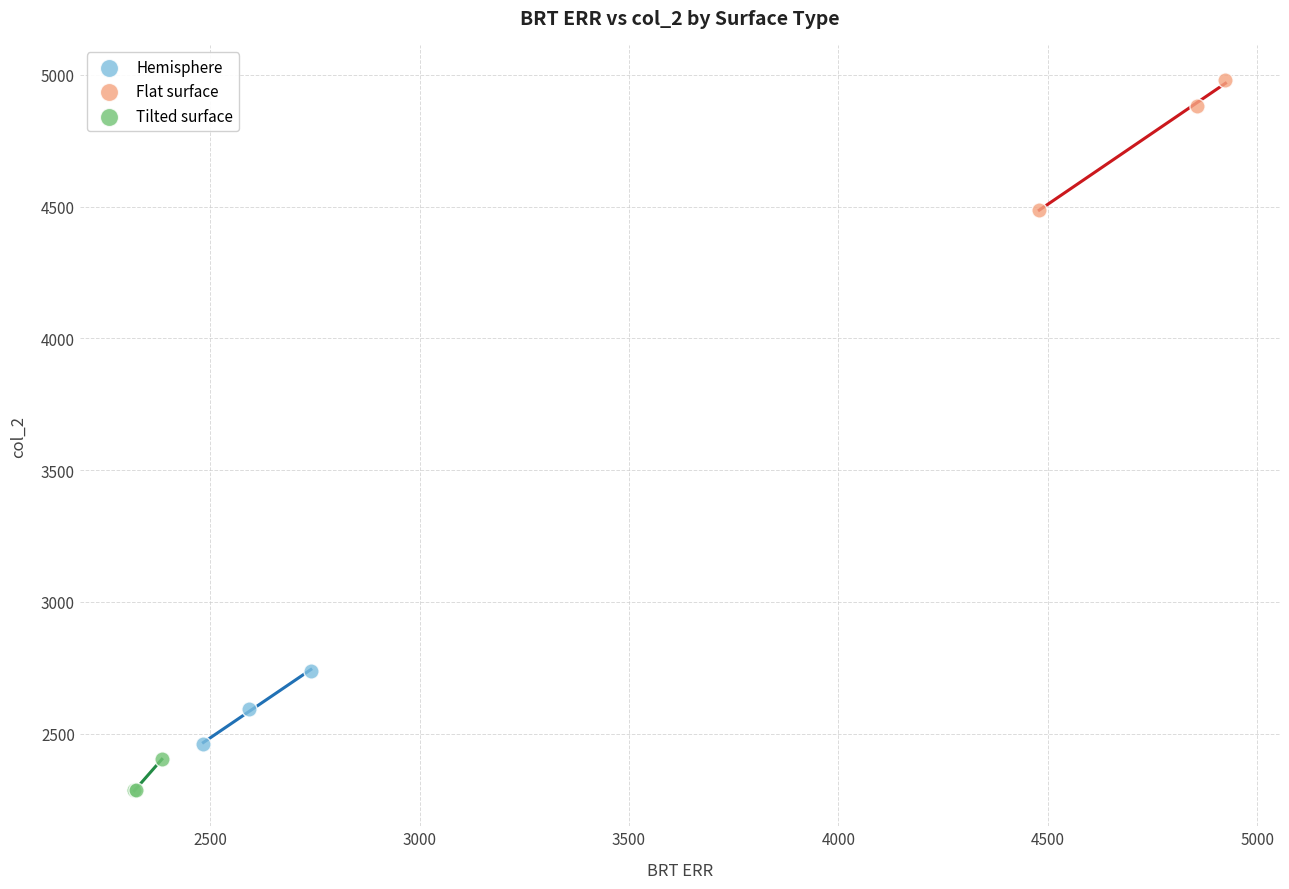

Which series contains the lowest Y value?

Tilted surface